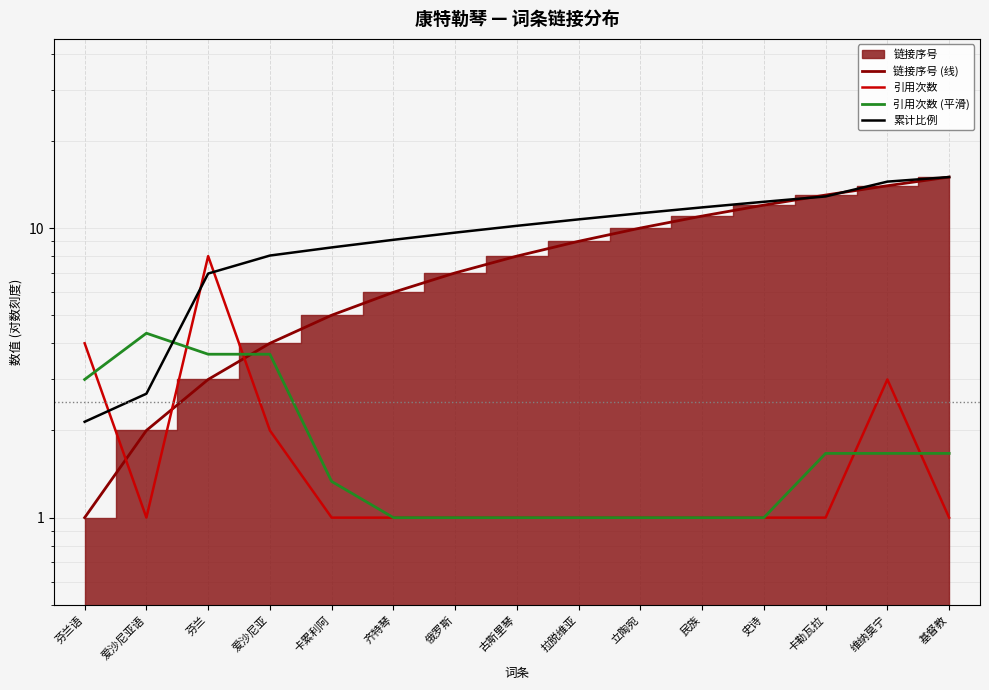

What is the total value across all series at 卡累利阿?

15.9